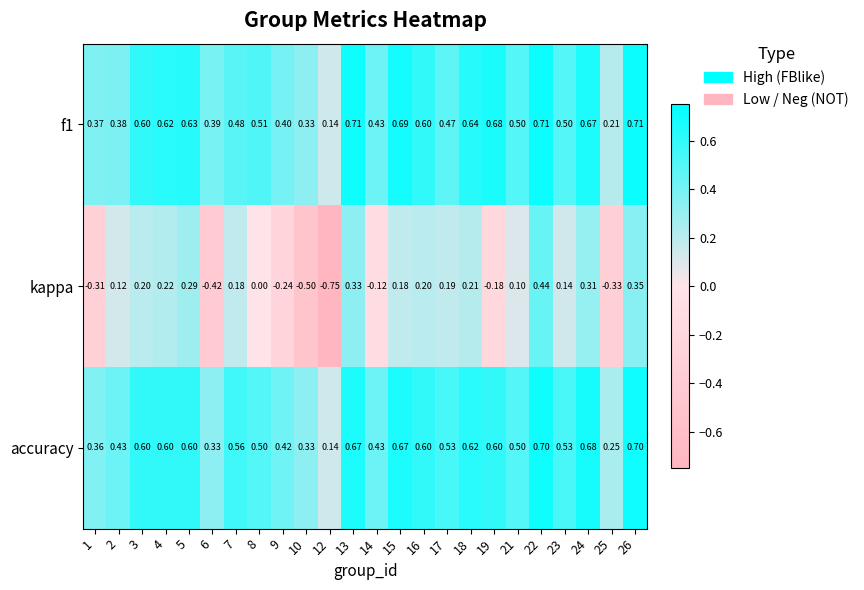

Which series has the largest total across all categories?

f1